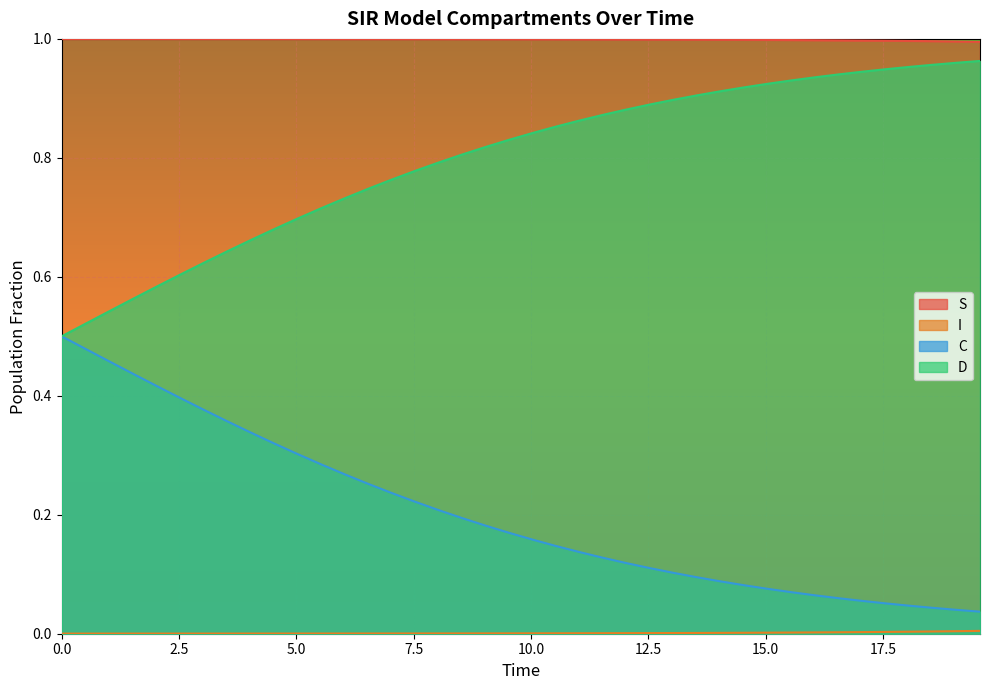

True or false: D and S cross at least once.

False